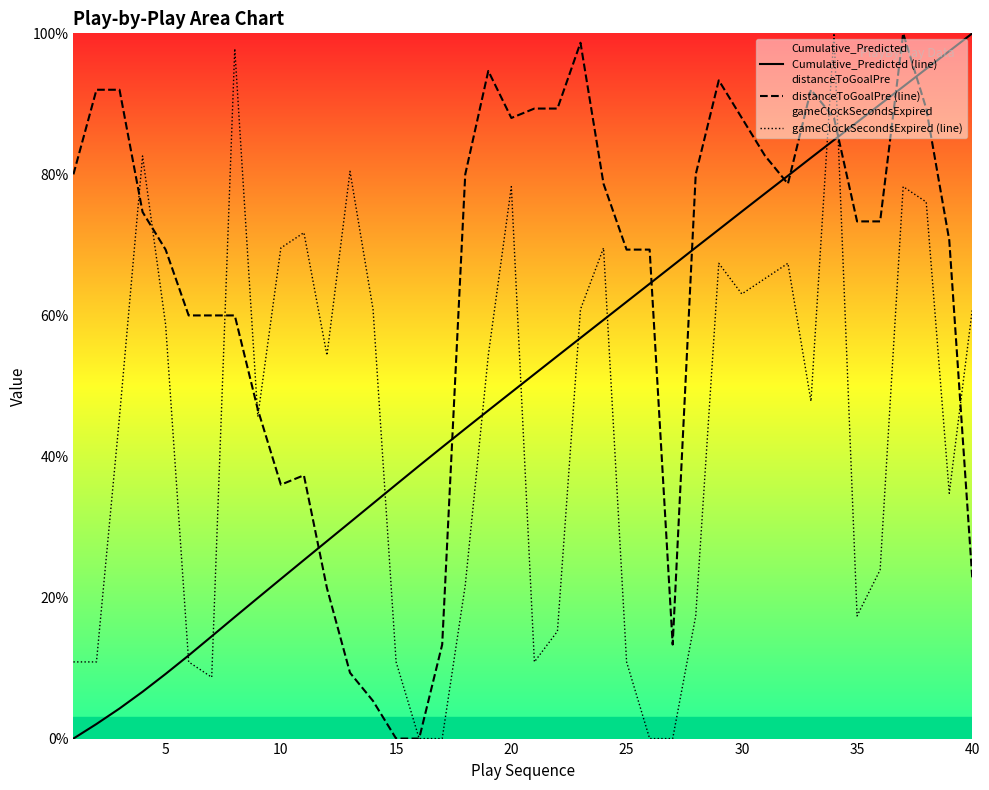

How many times do Cumulative_Predicted (line) and gameClockSecondsExpired (line) cross each other?

9